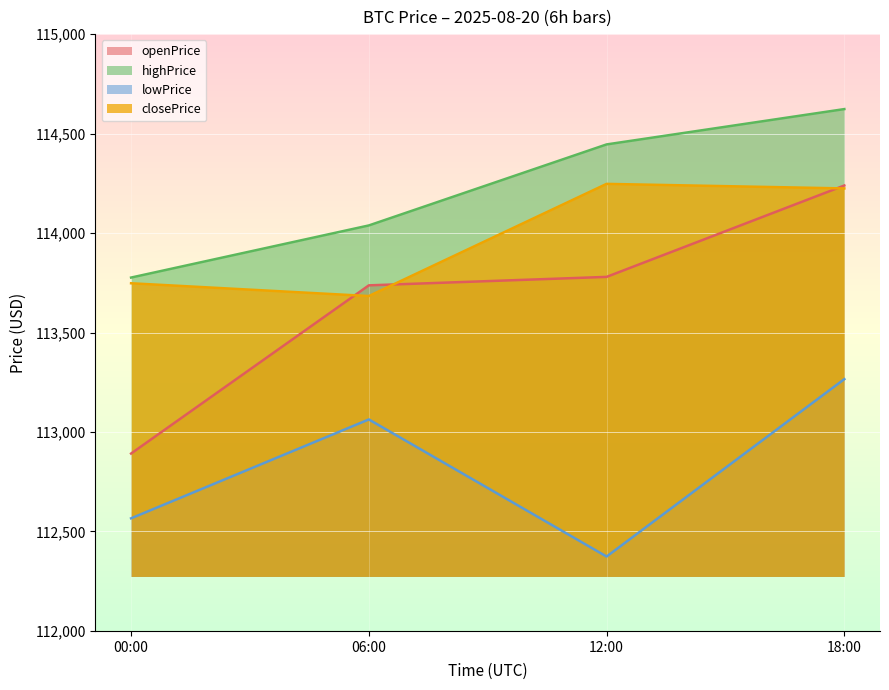

Count the number of data series in this chart.

4